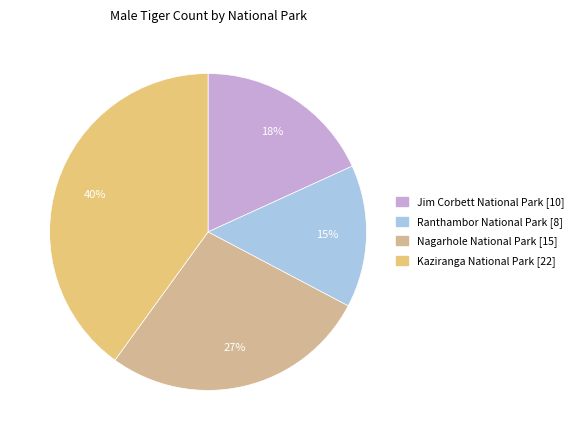

What is the ratio of the value at Nagarhole National Park to the value at Kaziranga National Park?

0.7